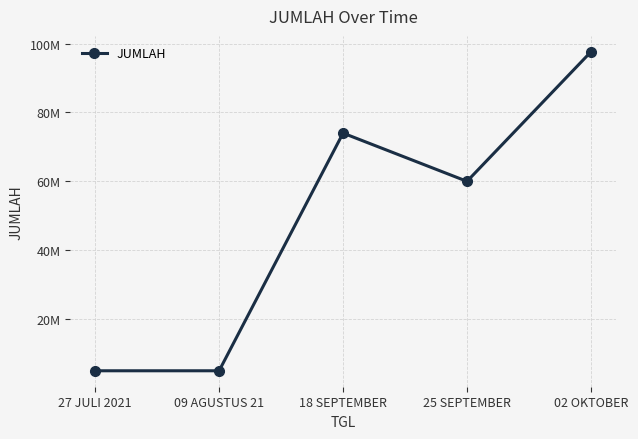

True or false: the data shows 21245691 at 02 OKTOBER.

False